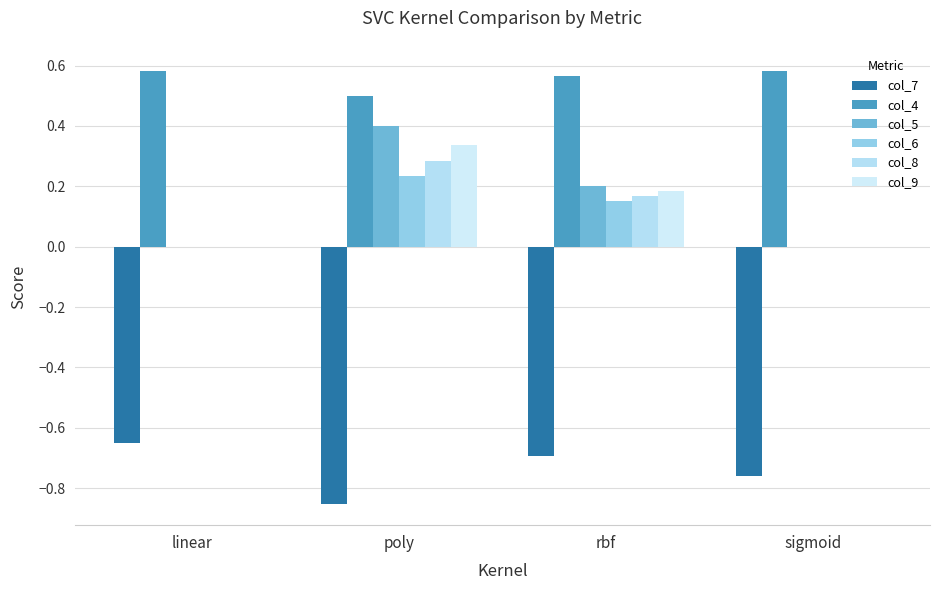

Are the bars horizontal?

No